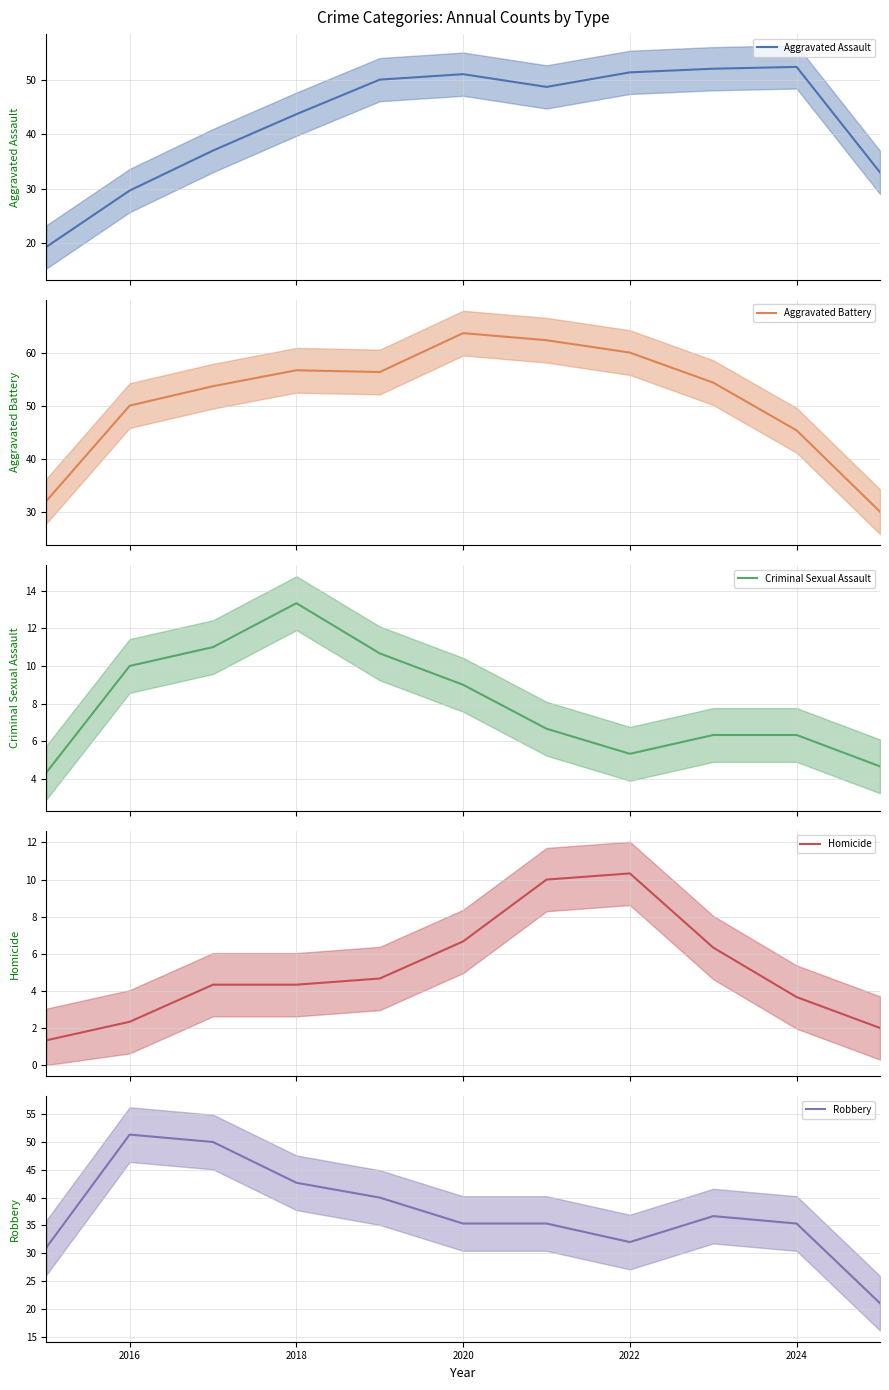

Which category has the highest value in the Robbery series?

2016